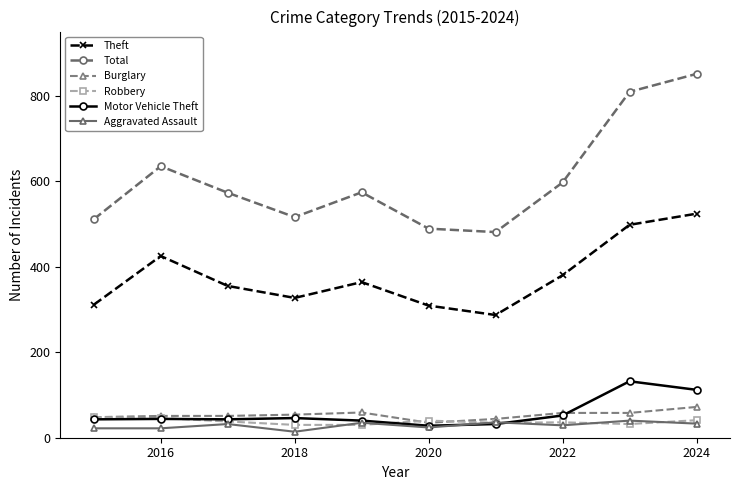

Which series ends up on top after the final intersection of Robbery and Motor Vehicle Theft?

Motor Vehicle Theft